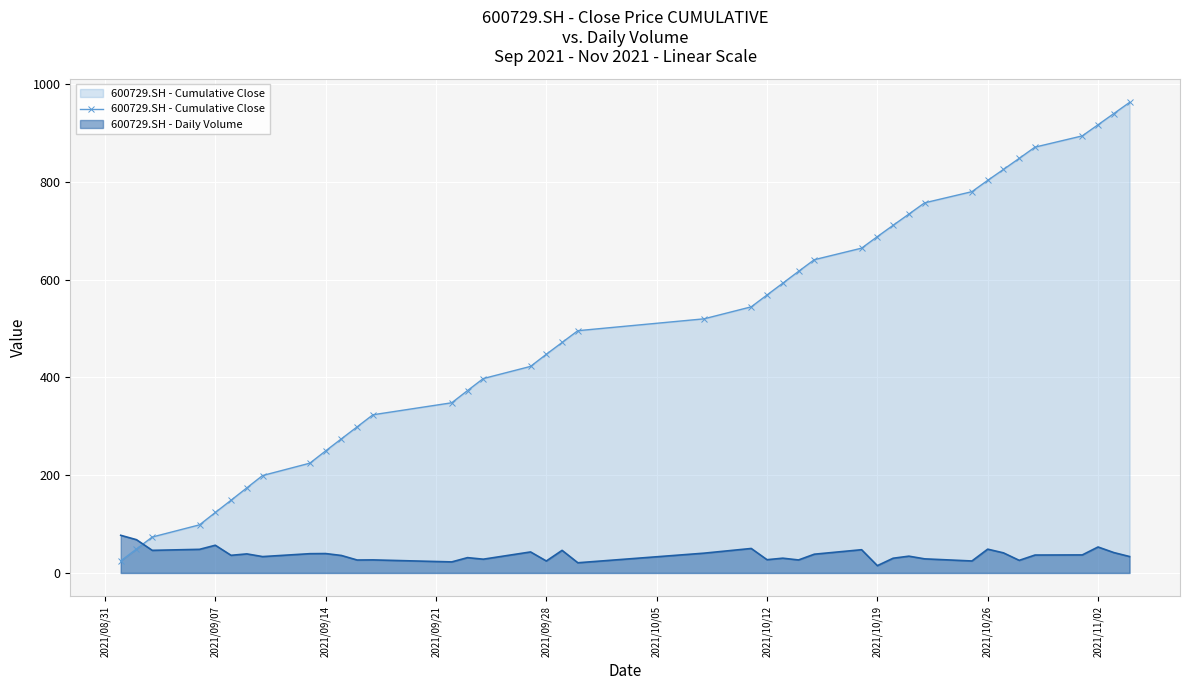

Reading right to left, list all the values displayed in this chart.

962.2	939.3	916.5	893.8	870.8	847.8	825.1	802.8	779.7	756.9	733.9	710.9	687.7	664.2	640.6	616.7	592.5	568.4	544.2	519.6	495.4	471.3	447.2	422.4	397.5	372.9	348.0	323.5	298.8	274.3	249.6	224.5	199.2	174.0	148.7	123.6	98.4	73.5	48.9	24.7